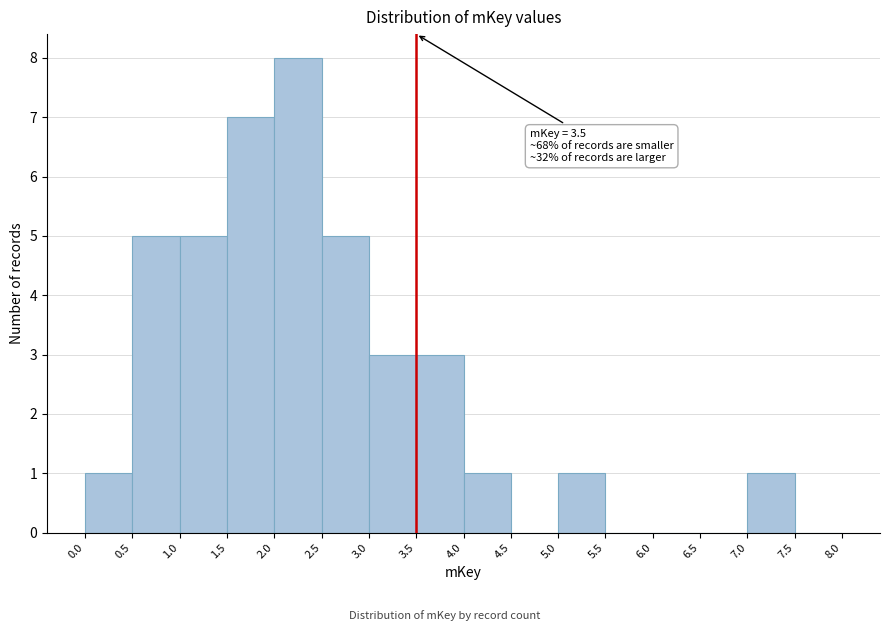

Over which range of the x-axis is the bar tallest?

2.0 to 2.5